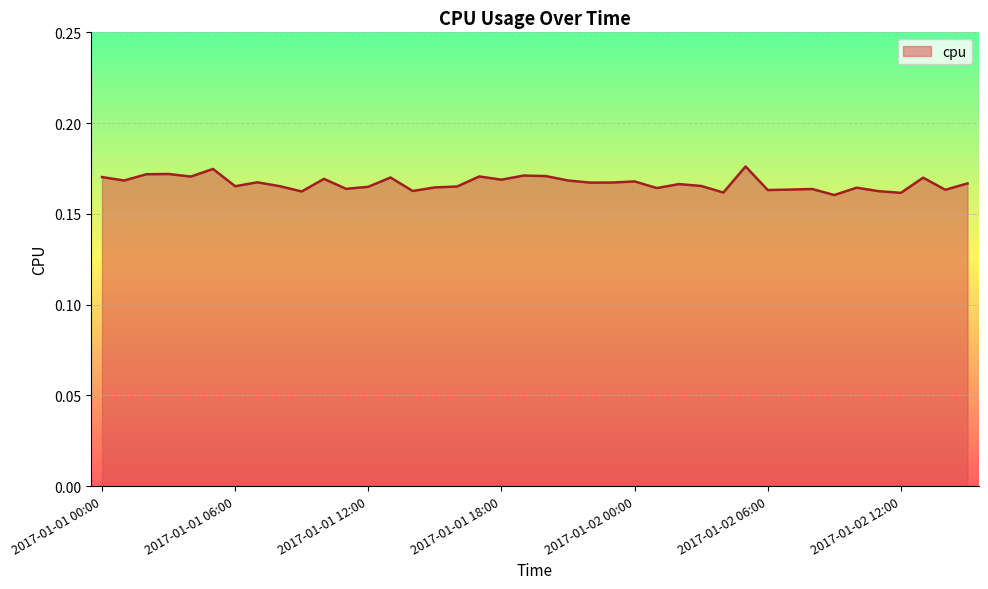

How many lines are shown in the chart?

1